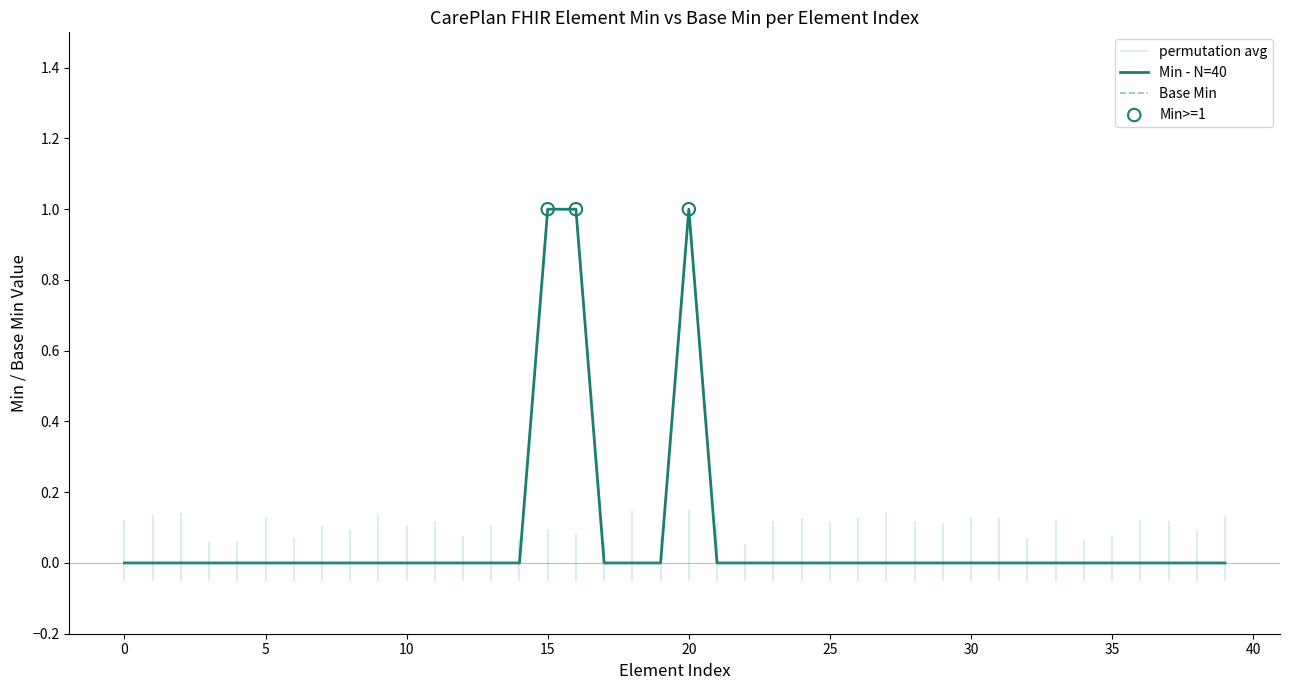

Is the value of Base Min at CarePlan.author greater than the value of Min at CarePlan.activity.detail?

No